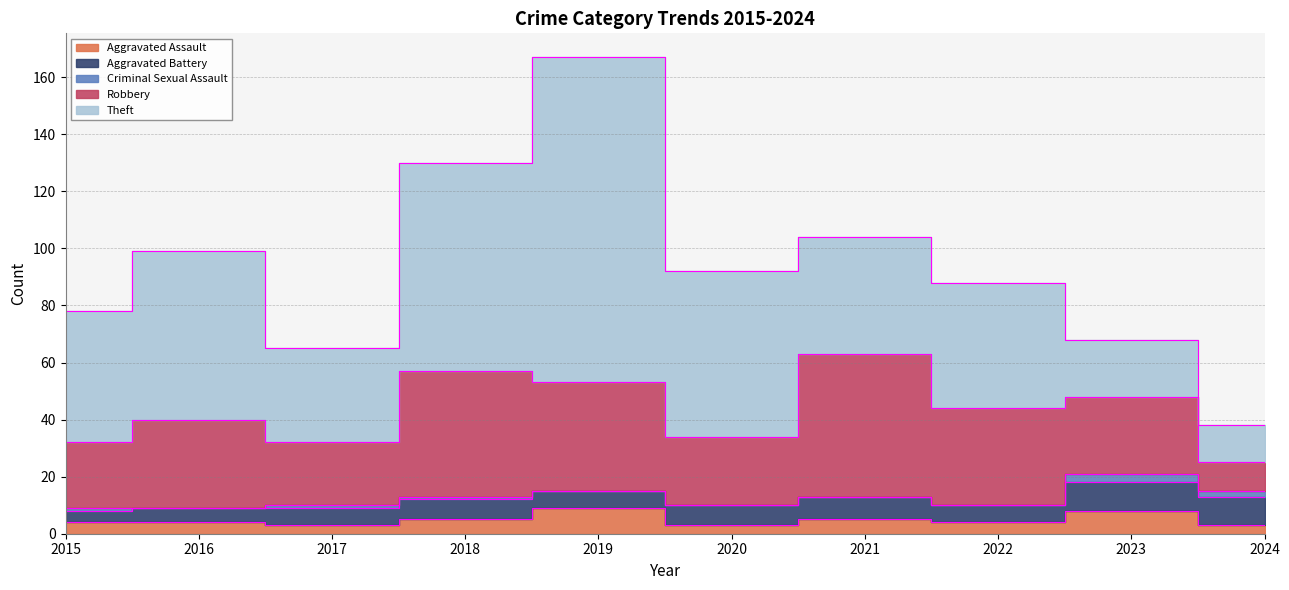

How many values in the Aggravated Assault series exceed 4?

4